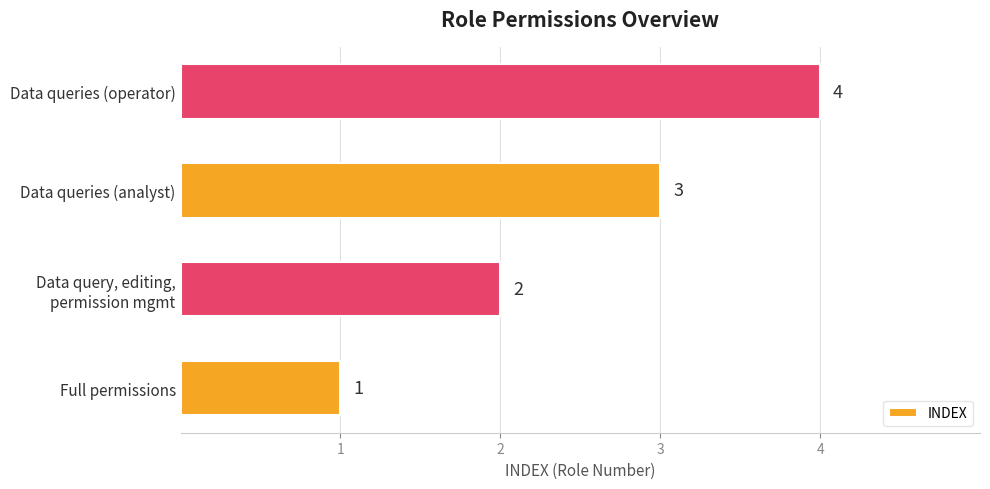

True or false: the data shows 5 at Data queries (analyst).

False